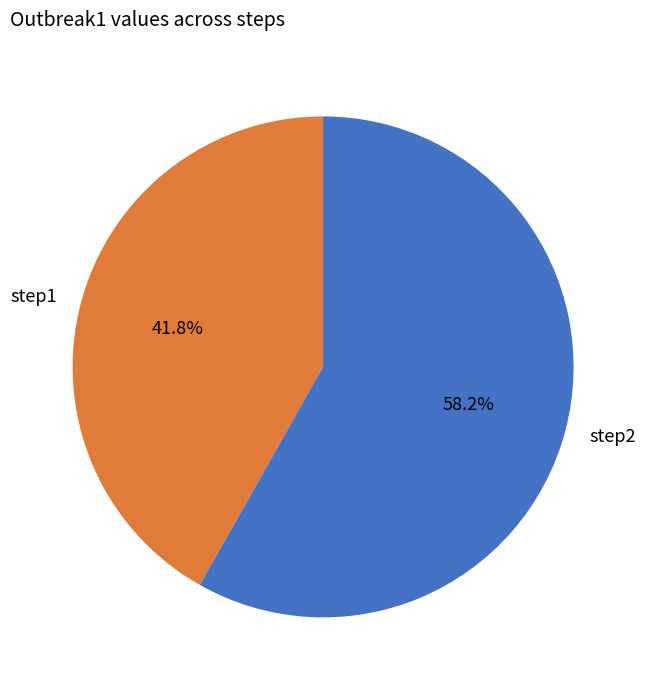

To the nearest percent, what is the combined percentage of step1 and step2?

100%